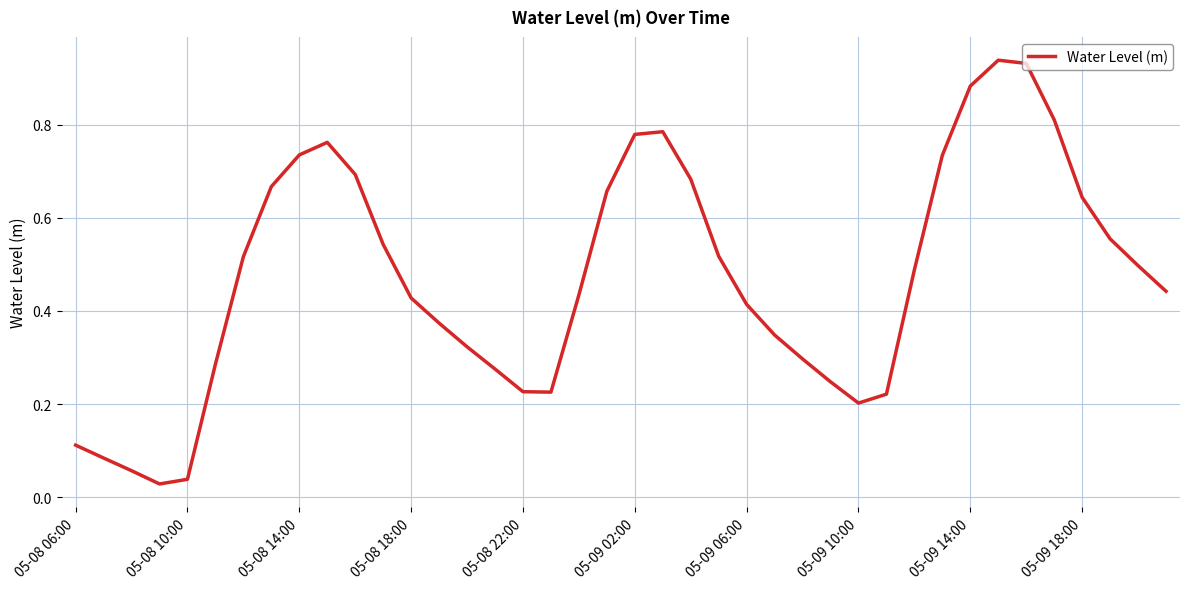

Does the chart display data point markers on the line(s)?

No